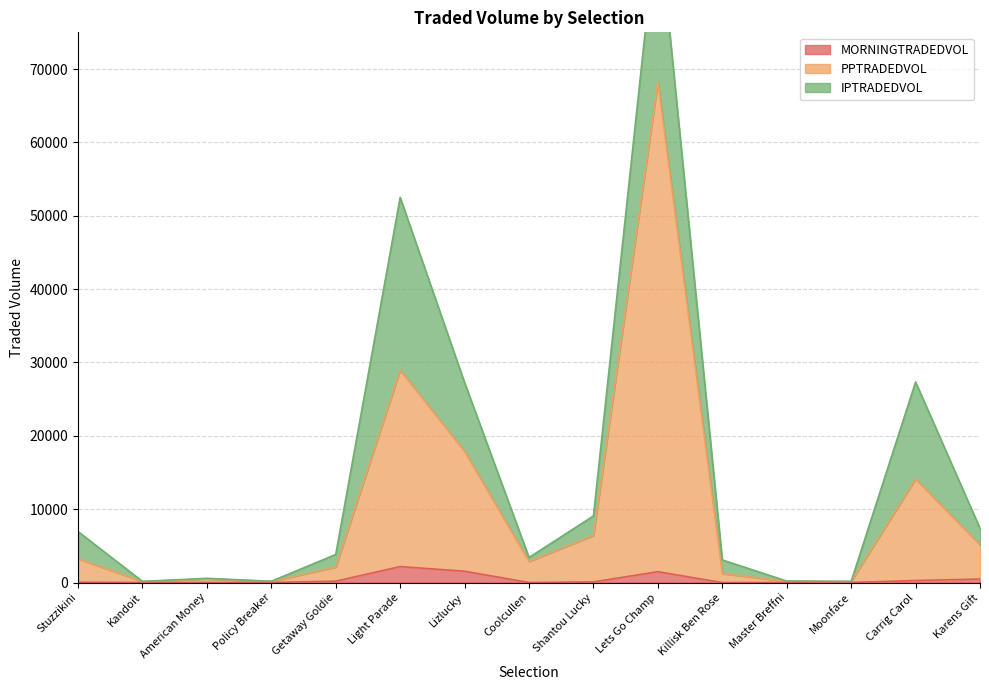

Where does the MORNINGTRADEDVOL series first go above 49?

Stuzzikini